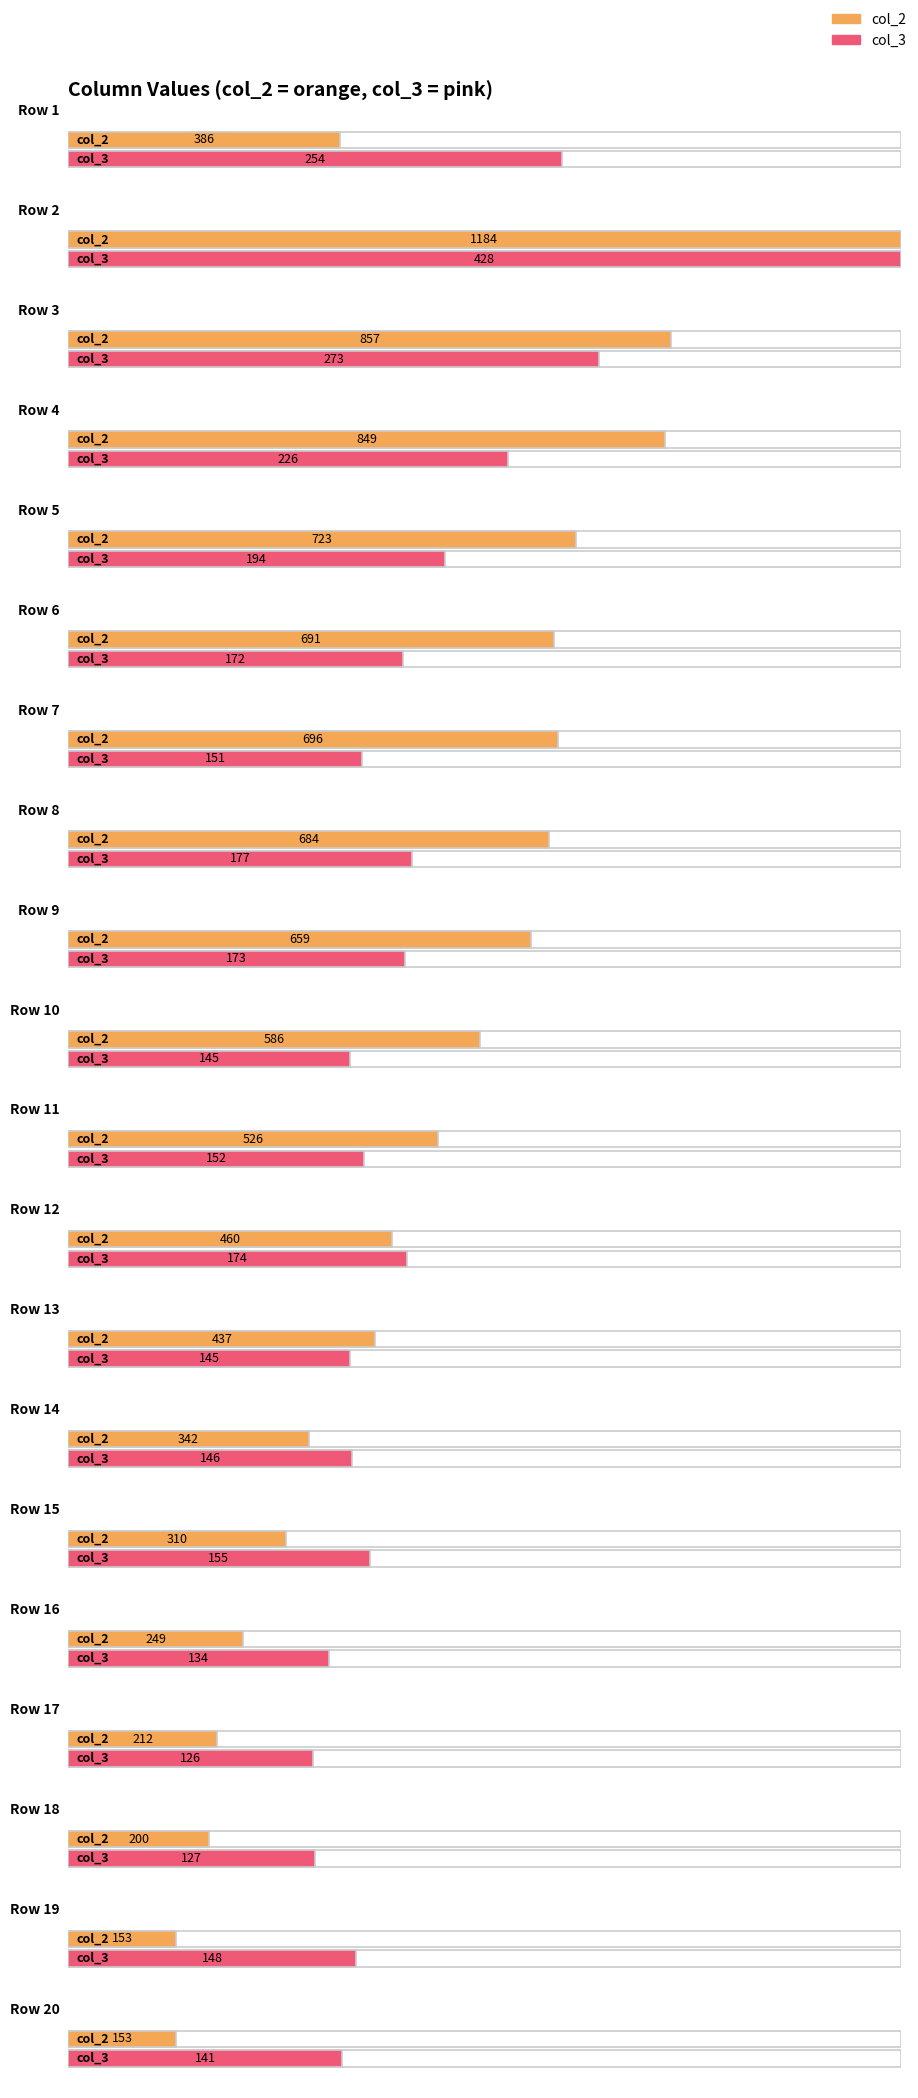

At which label is col_2 closest to 668?

9